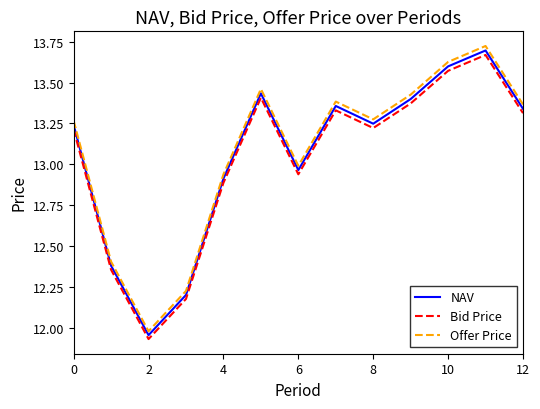

True or false: NAV and Bid Price intersect in this chart.

False